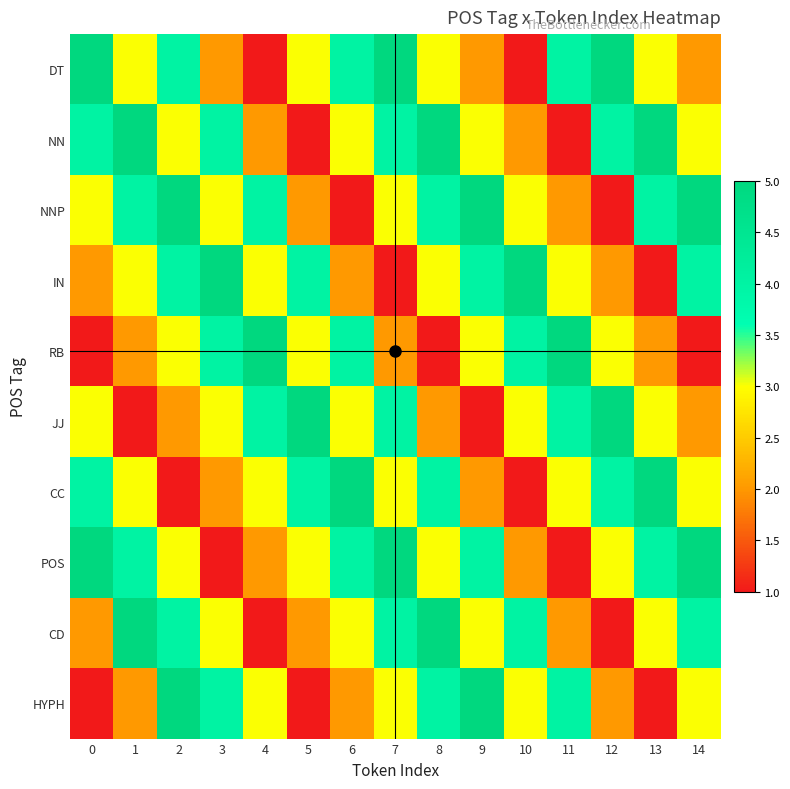

Reading left to right, what are all the values shown in this chart?

DT: 0=5	1=3	2=4	3=2	4=1	5=3	6=4	7=5	8=3	9=2	10=1	11=4	12=5	13=3	14=2
NN: 0=4	1=5	2=3	3=4	4=2	5=1	6=3	7=4	8=5	9=3	10=2	11=1	12=4	13=5	14=3
NNP: 0=3	1=4	2=5	3=3	4=4	5=2	6=1	7=3	8=4	9=5	10=3	11=2	12=1	13=4	14=5
IN: 0=2	1=3	2=4	3=5	4=3	5=4	6=2	7=1	8=3	9=4	10=5	11=3	12=2	13=1	14=4
RB: 0=1	1=2	2=3	3=4	4=5	5=3	6=4	7=2	8=1	9=3	10=4	11=5	12=3	13=2	14=1
JJ: 0=3	1=1	2=2	3=3	4=4	5=5	6=3	7=4	8=2	9=1	10=3	11=4	12=5	13=3	14=2
CC: 0=4	1=3	2=1	3=2	4=3	5=4	6=5	7=3	8=4	9=2	10=1	11=3	12=4	13=5	14=3
POS: 0=5	1=4	2=3	3=1	4=2	5=3	6=4	7=5	8=3	9=4	10=2	11=1	12=3	13=4	14=5
CD: 0=2	1=5	2=4	3=3	4=1	5=2	6=3	7=4	8=5	9=3	10=4	11=2	12=1	13=3	14=4
HYPH: 0=1	1=2	2=5	3=4	4=3	5=1	6=2	7=3	8=4	9=5	10=3	11=4	12=2	13=1	14=3